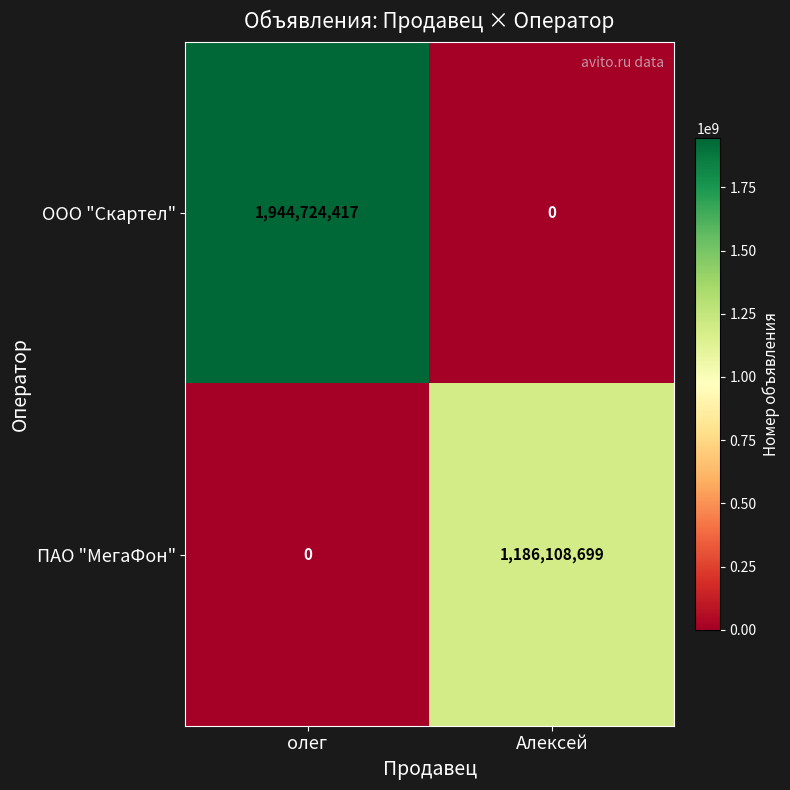

What is the highest value of the ООО "Скартел" series?

1944724417